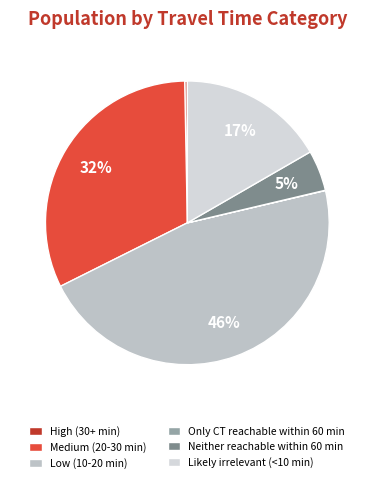

Rank the categories by value from highest to lowest.

Low (10-20 min), Medium (20-30 min), Likely irrelevant (<10 min), Neither reachable within 60 min, High (30+ min), Only CT reachable within 60 min